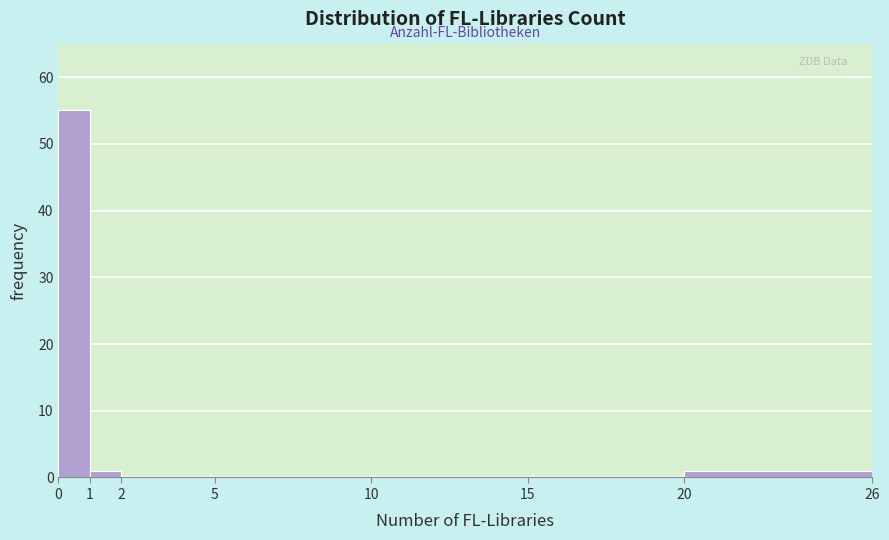

Reading left to right, list every bar in this chart as the range it spans on the x-axis followed by its height. The values are not printed on the chart, so give them approximately, as read against the axis.

0 to 1: 55
1 to 2: 1
2 to 5: 0
5 to 10: 0
10 to 15: 0
15 to 20: 0
20 to 26: 1